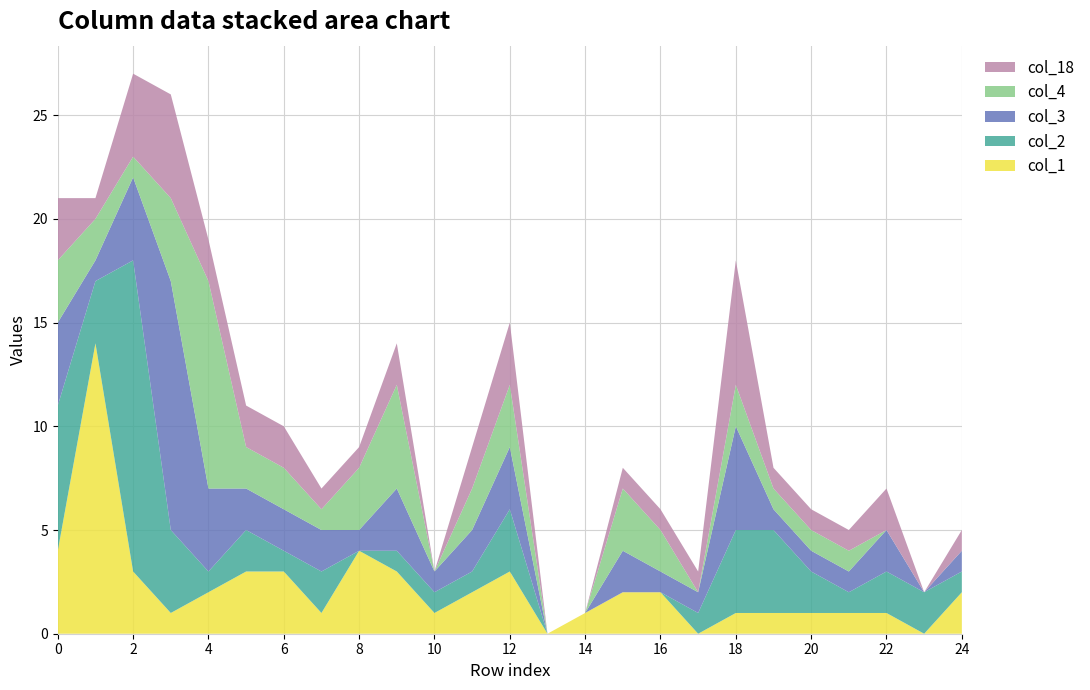

True or false: col_1 has a value of 2 at 16.

True